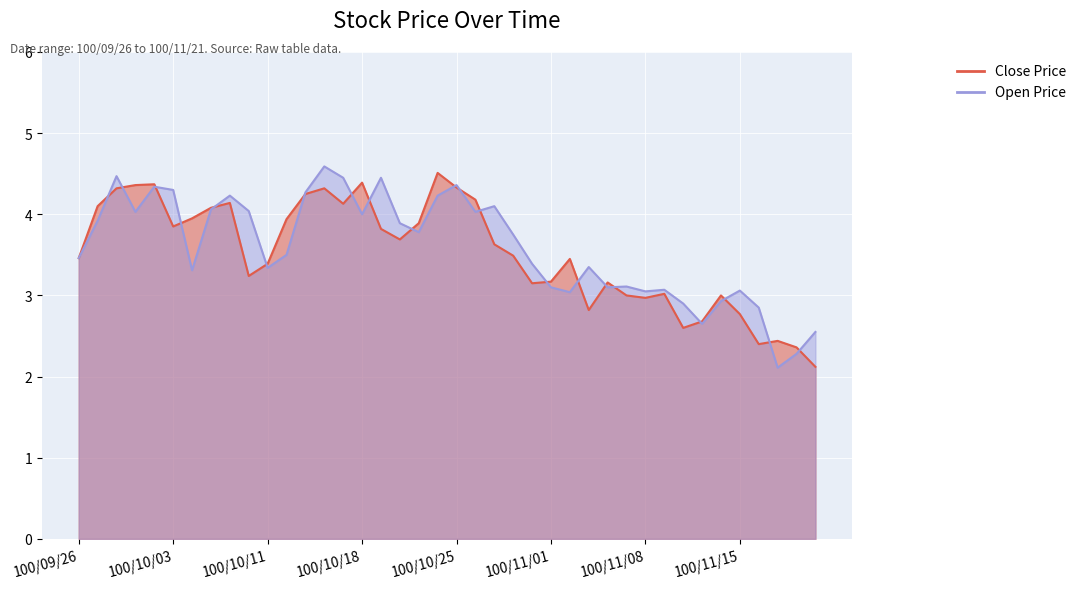

At which category does Close Price reach its first local peak?

100/09/30